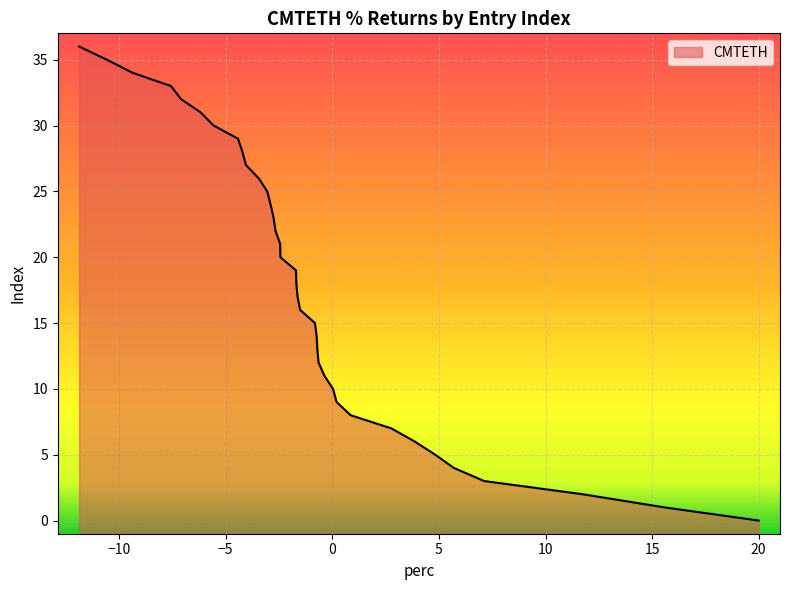

What is the minimum value shown in the chart?

0